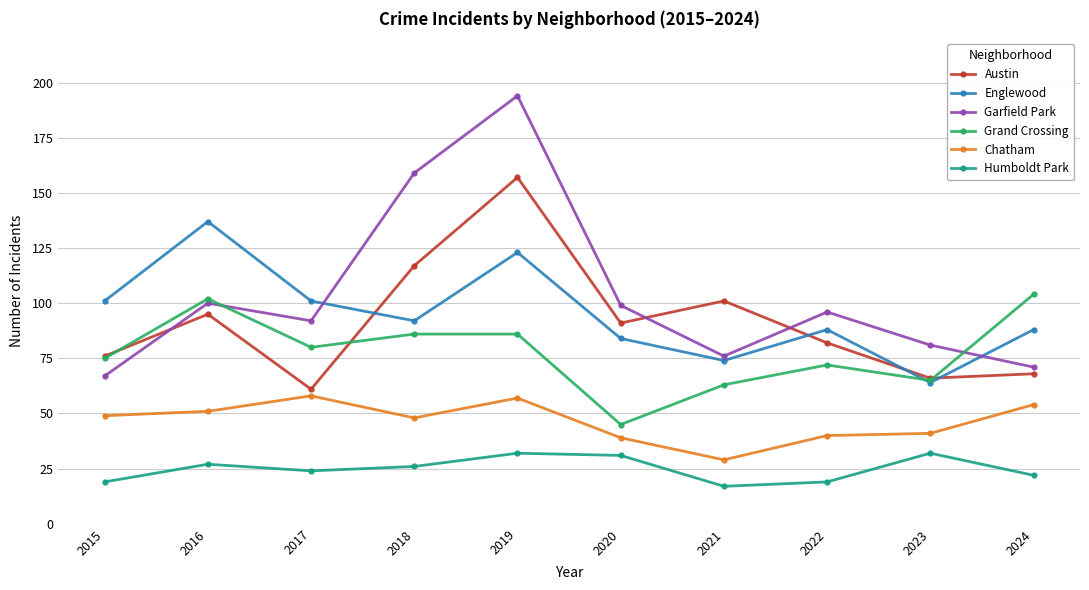

What is the maximum value shown in the chart?

194